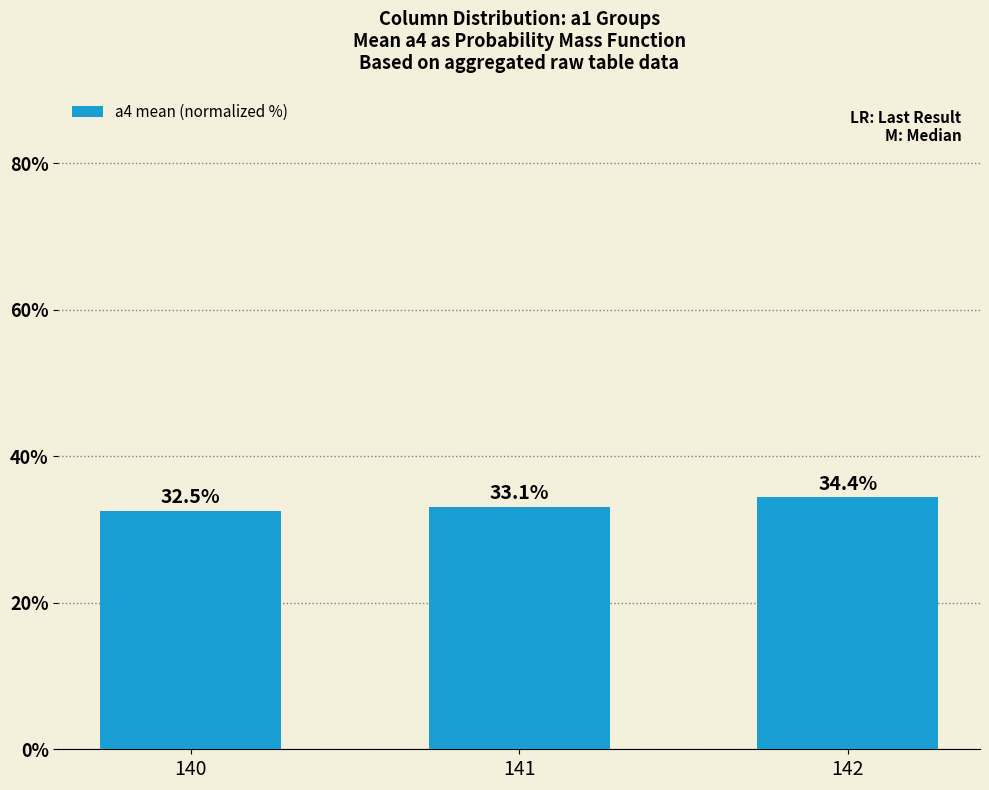

Reading left to right, extract all data points from this chart.

140=32.5	141=33.1	142=34.4